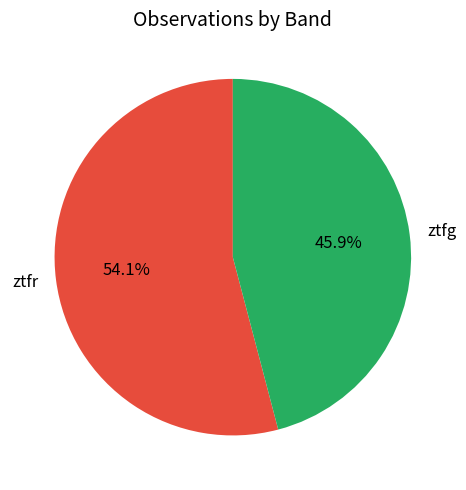

Which category accounts for the majority?

ztfr